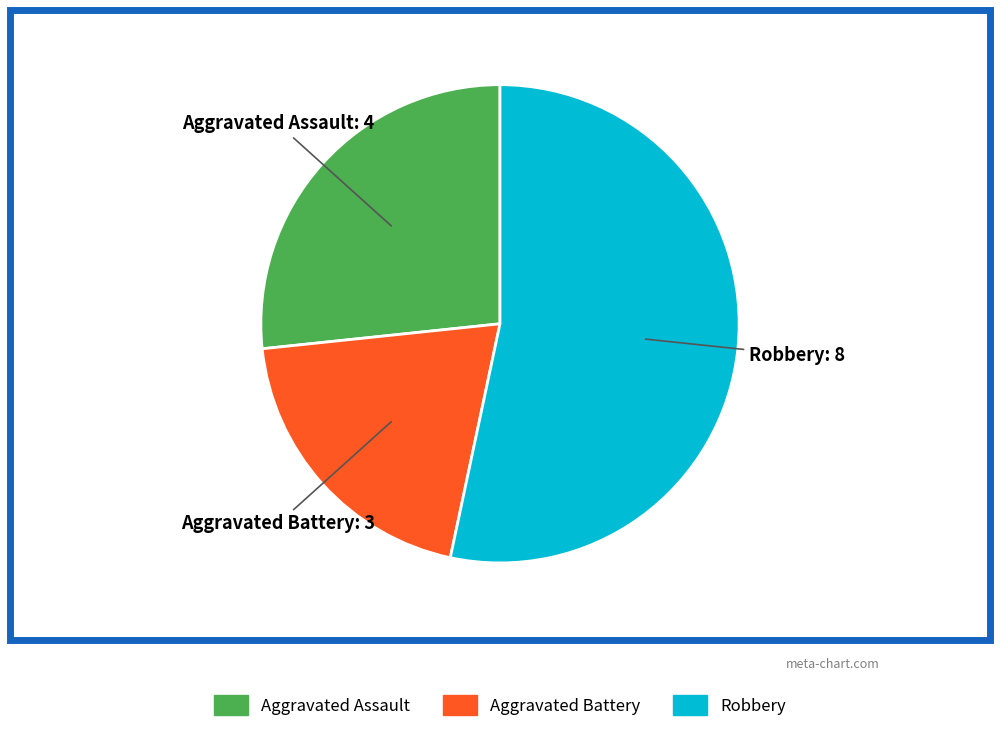

Does any single category account for the majority?

Yes